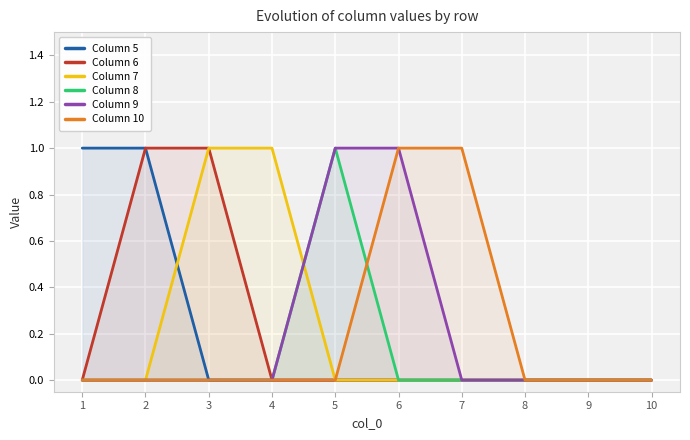

What is the total value across all series at 7?

1